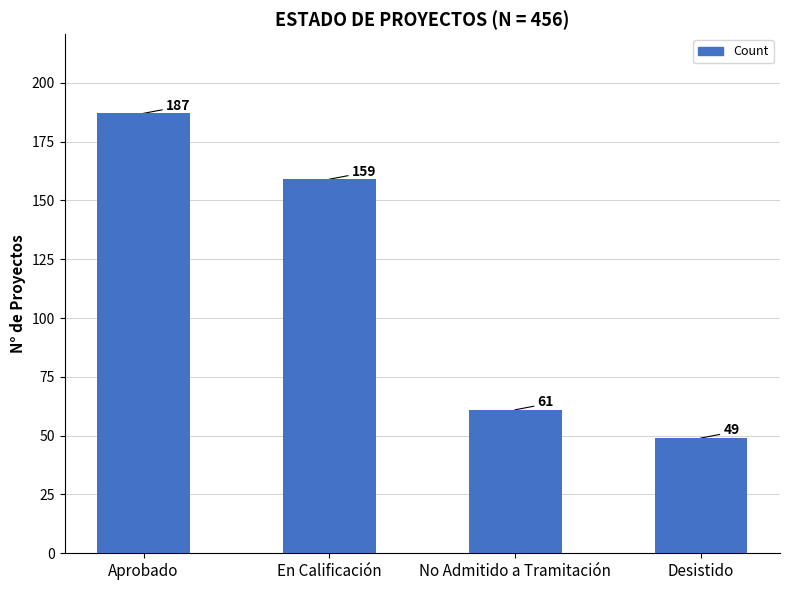

Which label corresponds to the largest value in the chart?

Aprobado